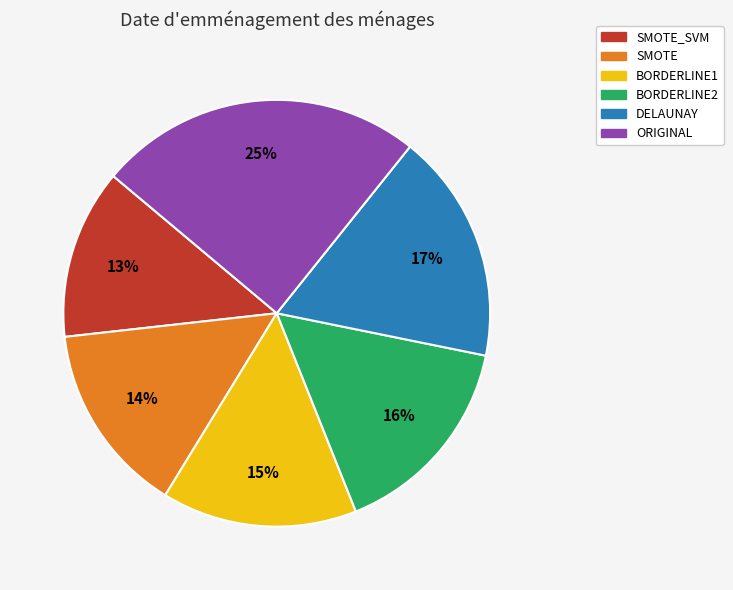

True or false: BORDERLINE2 accounts for 16% of the total.

True